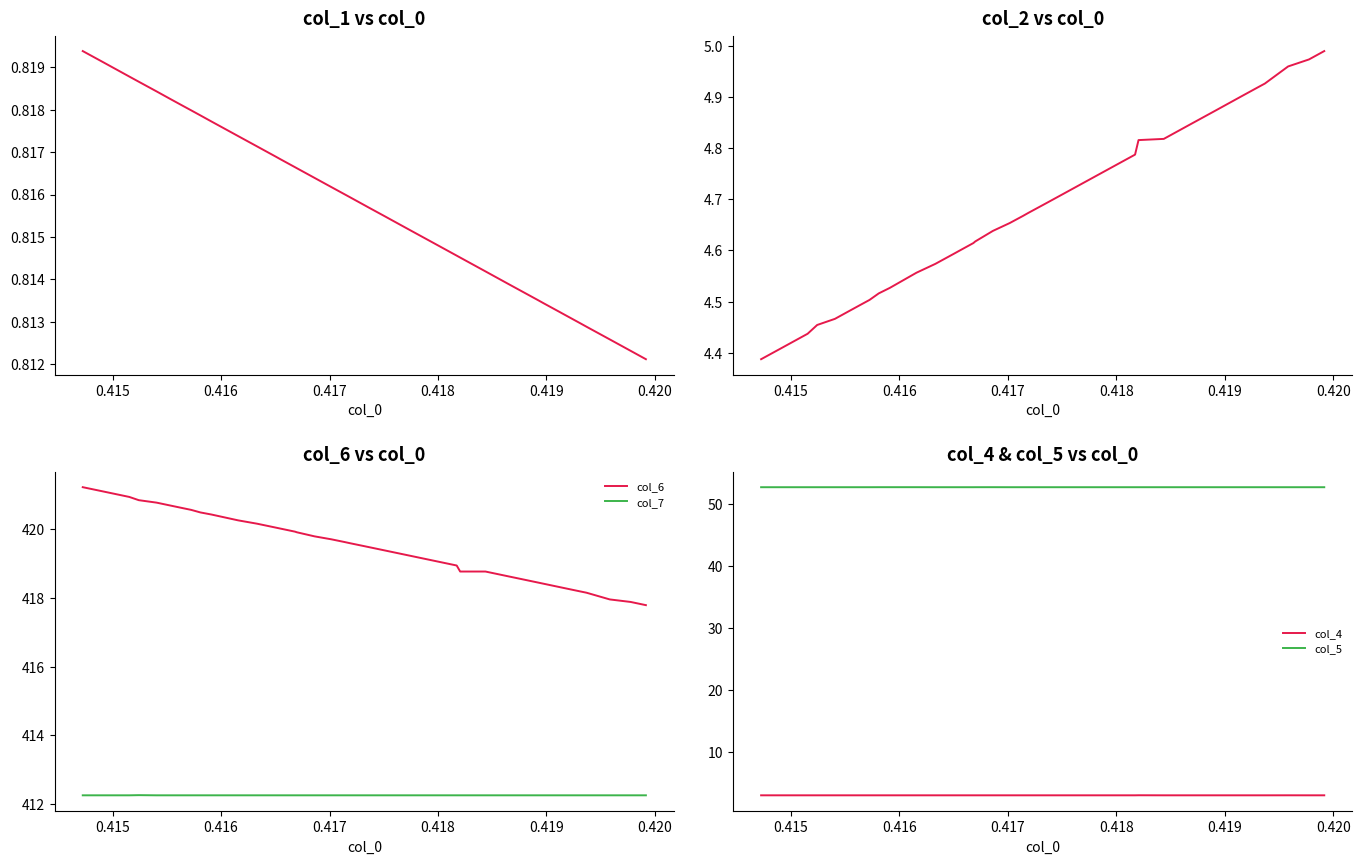

Where is the first local maximum for col_4?

0.417